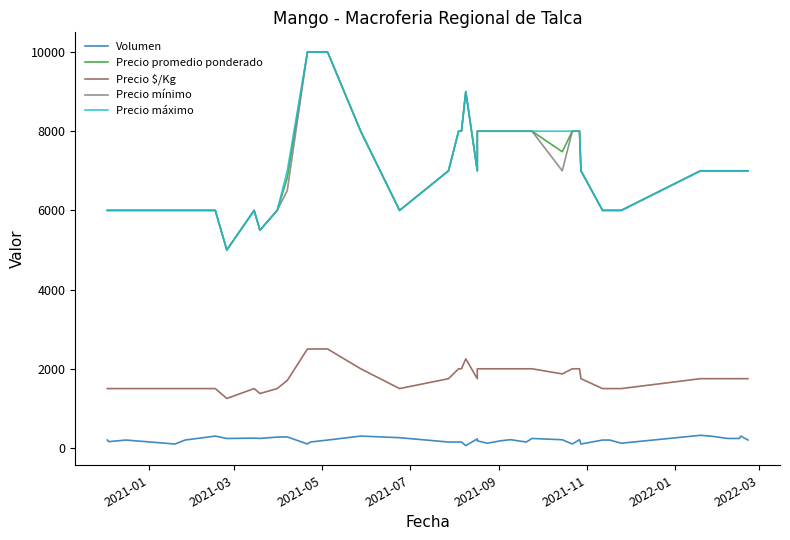

What is the average value of the Precio máximo series?

7188